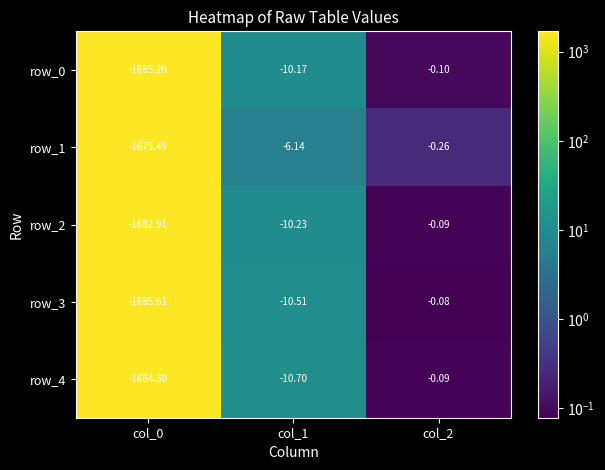

Is the value of row_0 at col_1 greater than the value of row_3 at col_2?

No